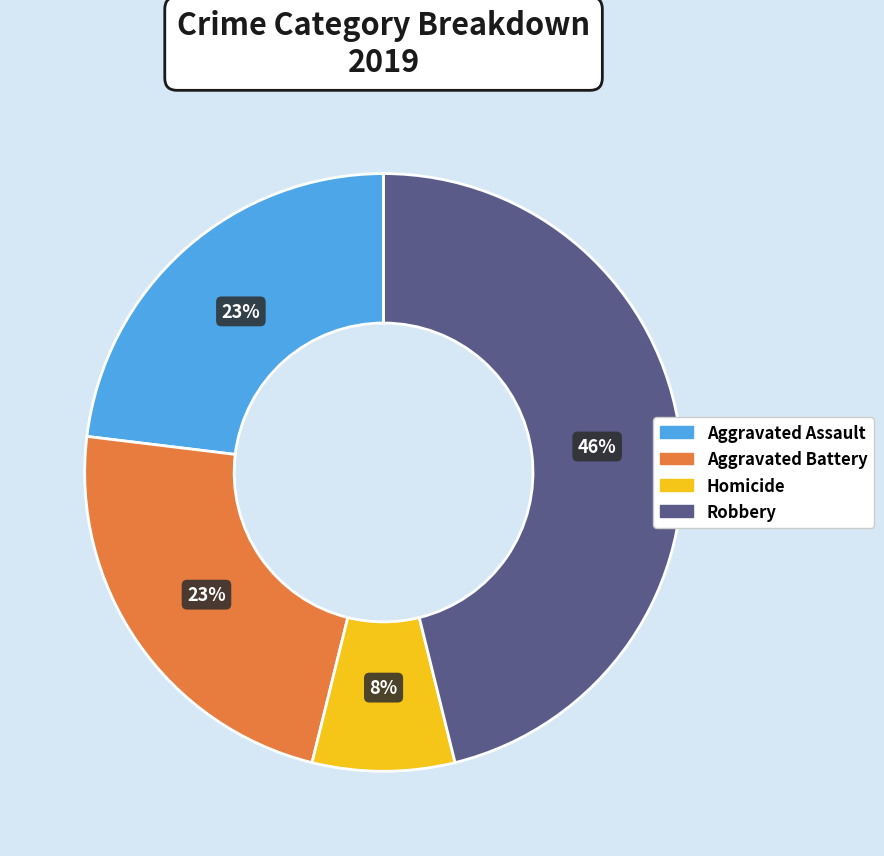

Combined, do Aggravated Battery and Robbery account for over 50%?

Yes